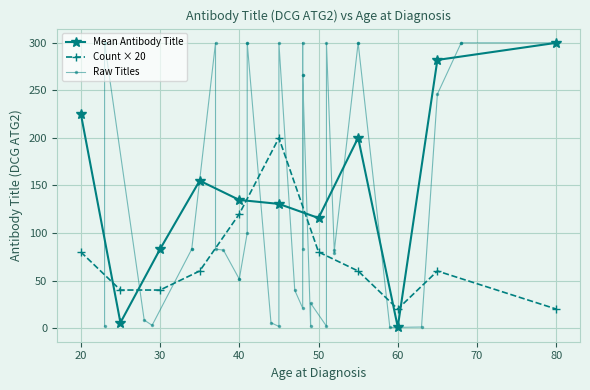

At which category does the data reach its first local peak?

2